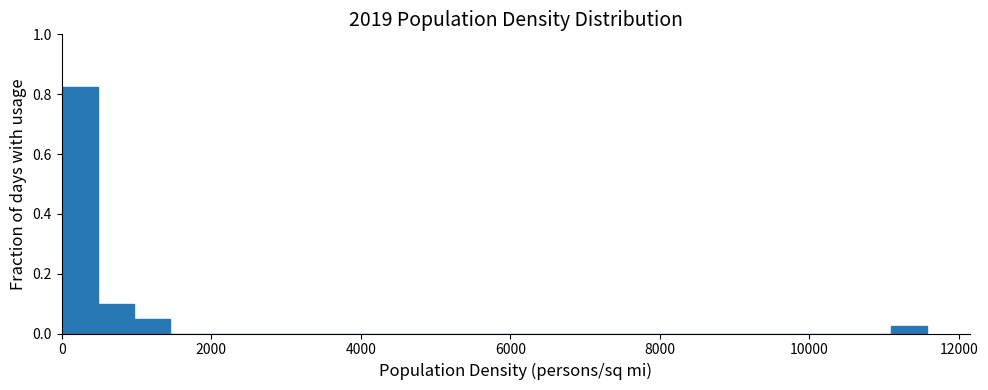

Read against the x-axis, roughly where is the centre of the tallest bar?

200